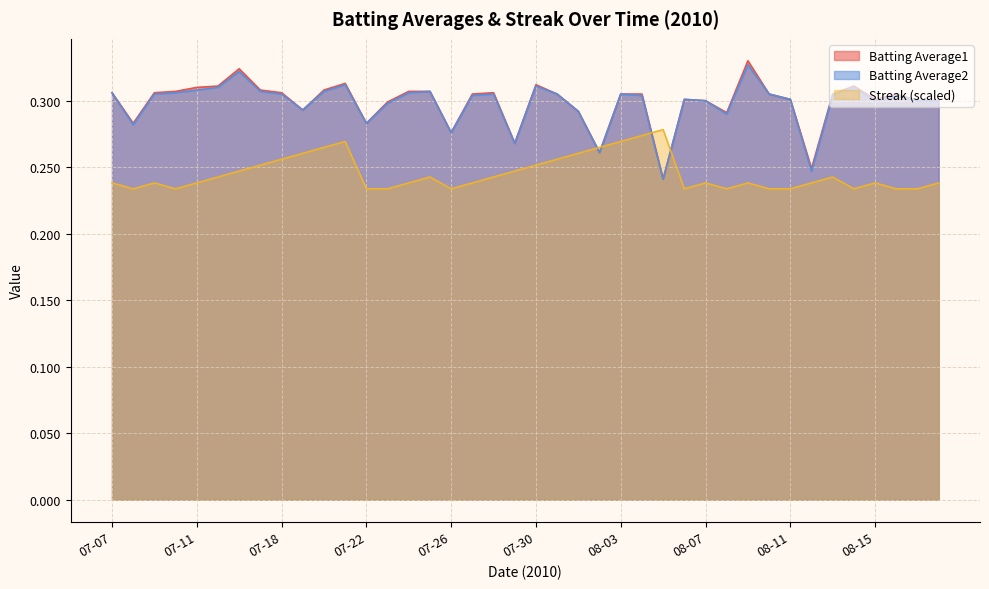

What is the difference between the second highest and second lowest values in the Batting Average2 series?

0.1